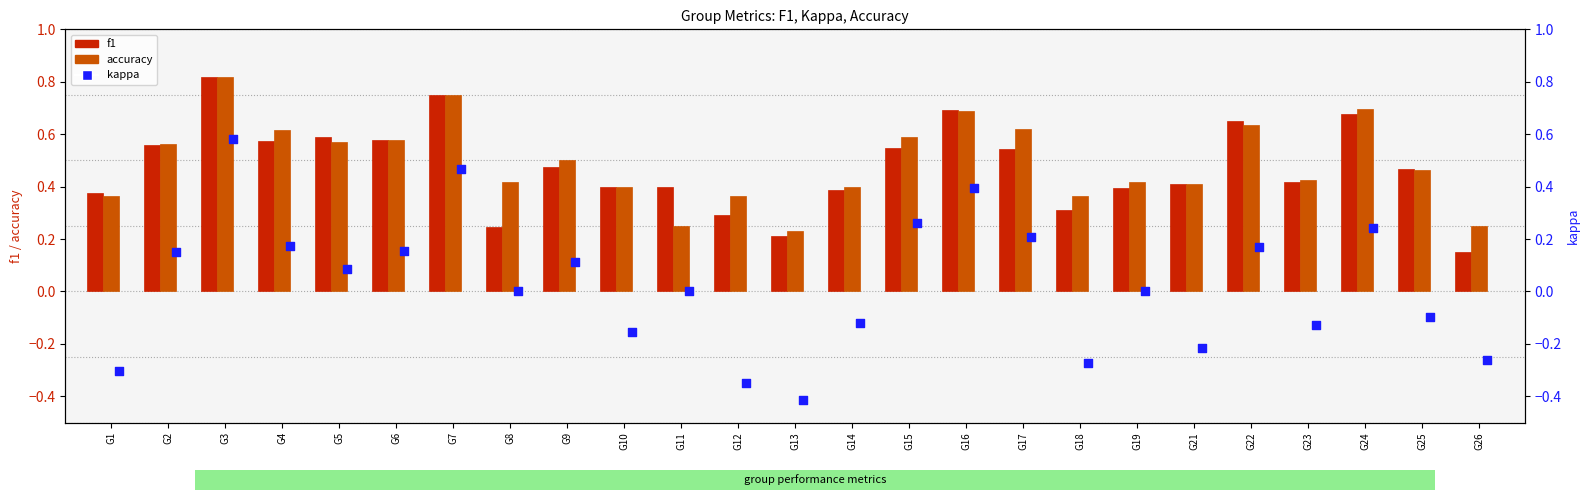

Which series has the largest Y range (max minus min)?

kappa